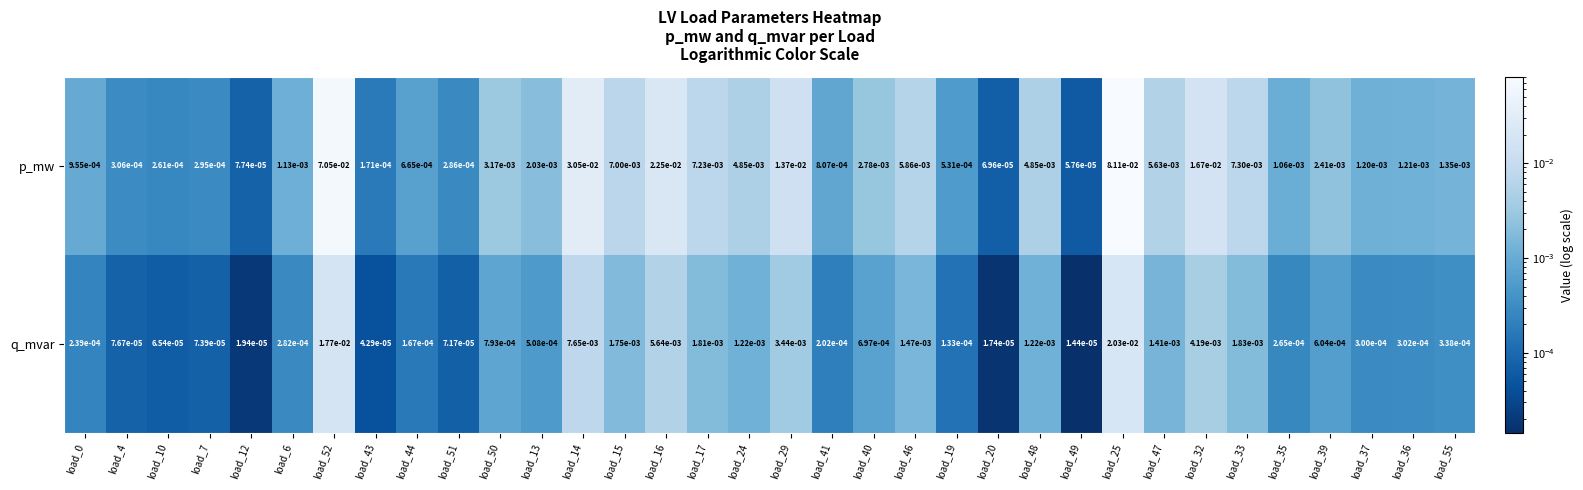

At which category is the sum across all series the highest?

load_25